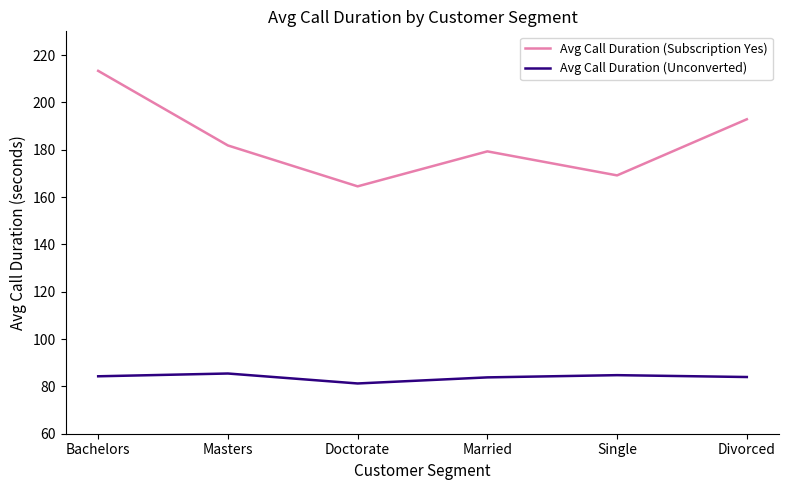

What is the approximate value of Avg Call Duration (Unconverted) at Single?

84.7